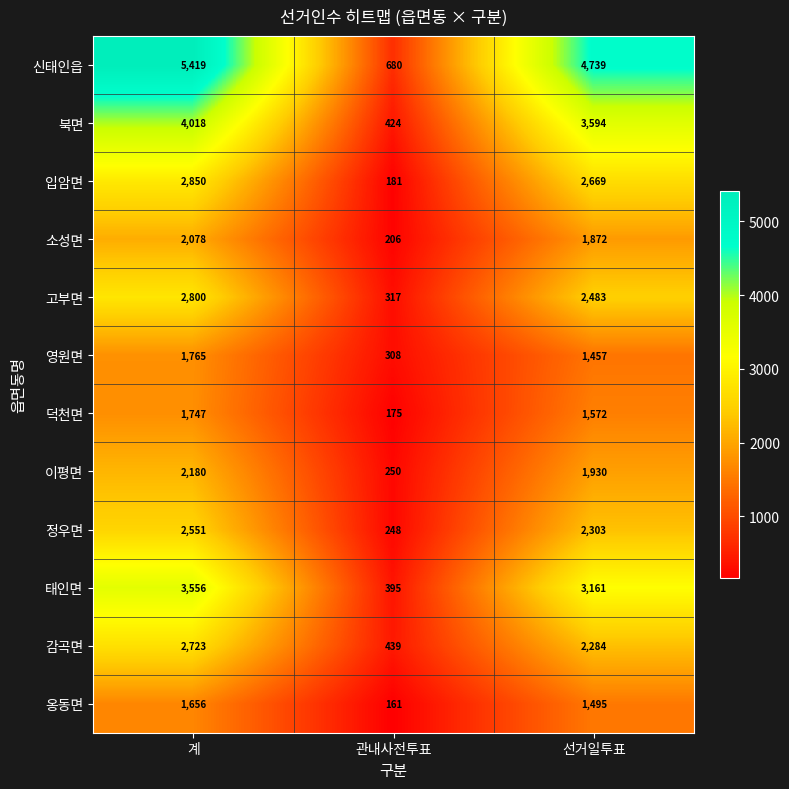

Is the value of 소성면 at 계 greater than the value of 고부면 at 선거일투표?

No